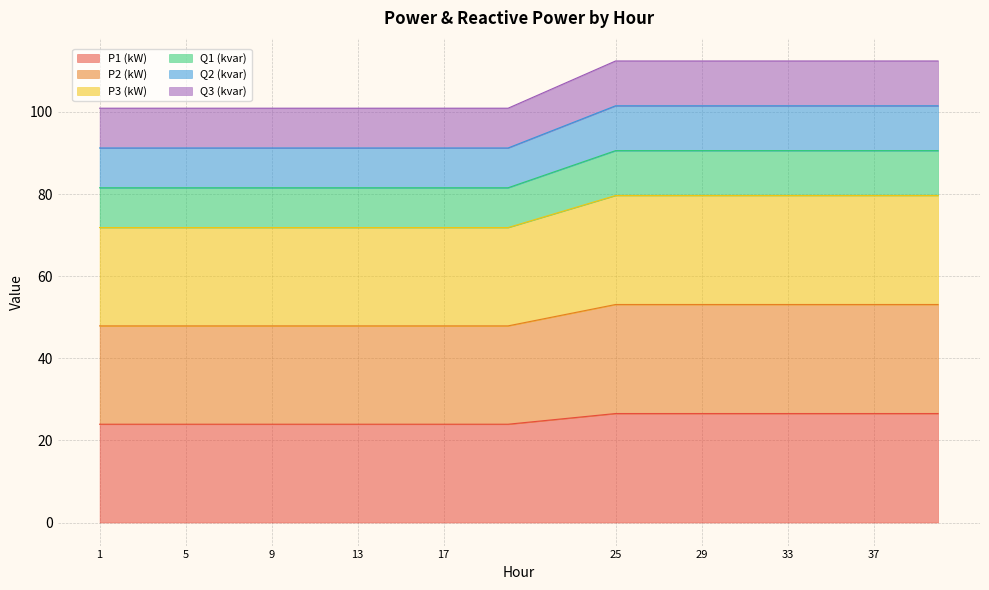

What is the lowest value of the P1 (kW) series?

23.9